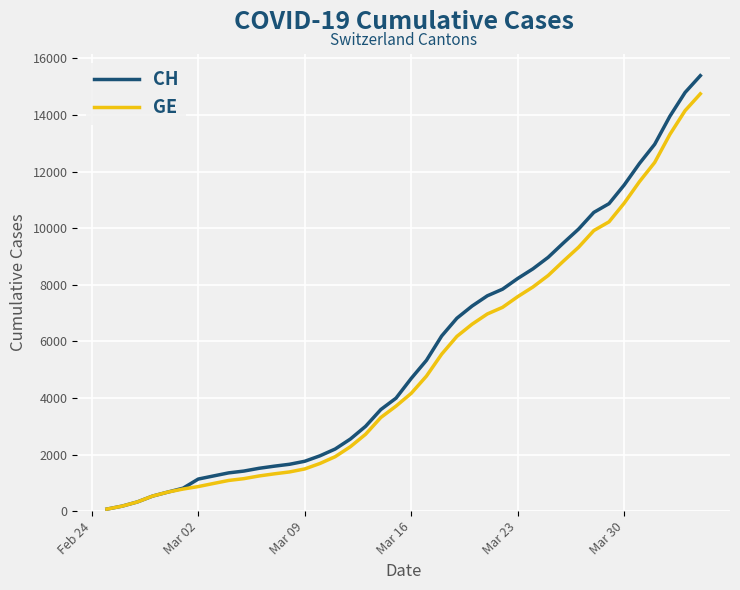

What is the highest value of the CH series?

15390